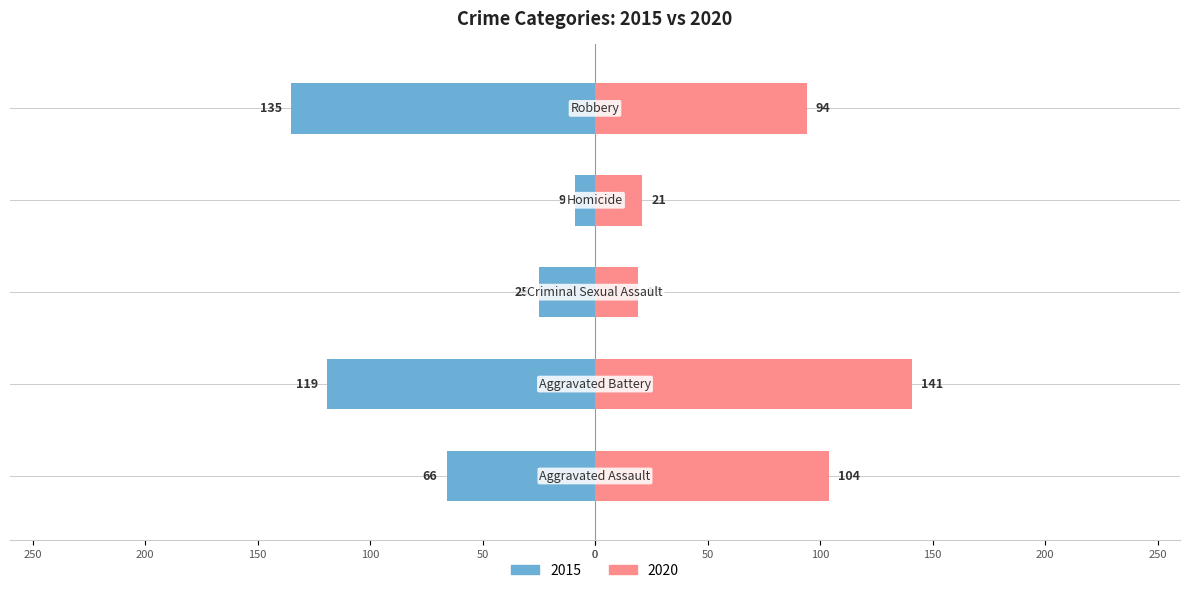

How many values in the 2015 series exceed -66?

2